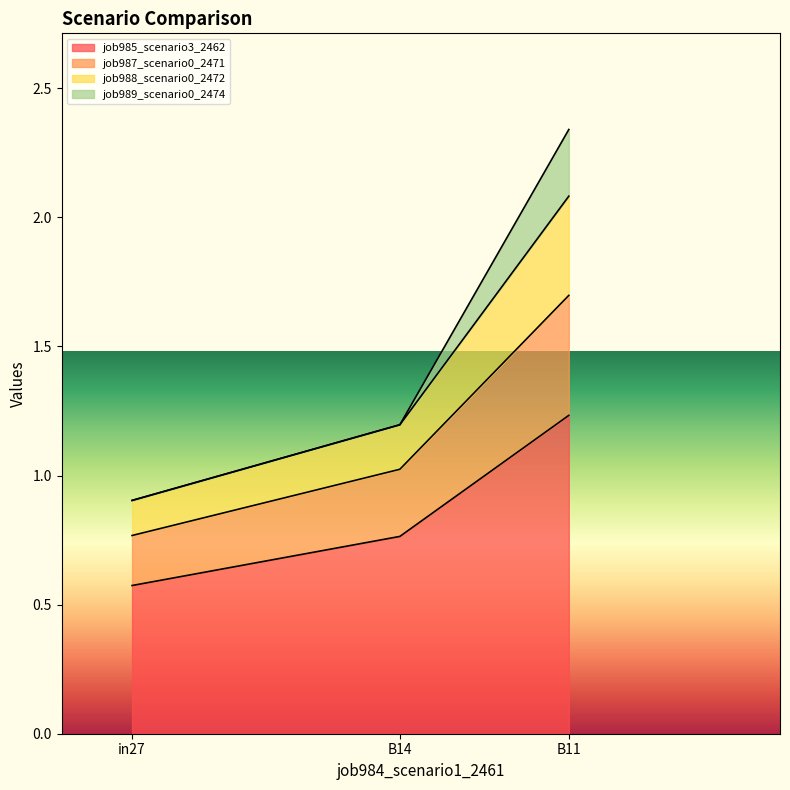

At which category is the sum across all series the highest?

B11